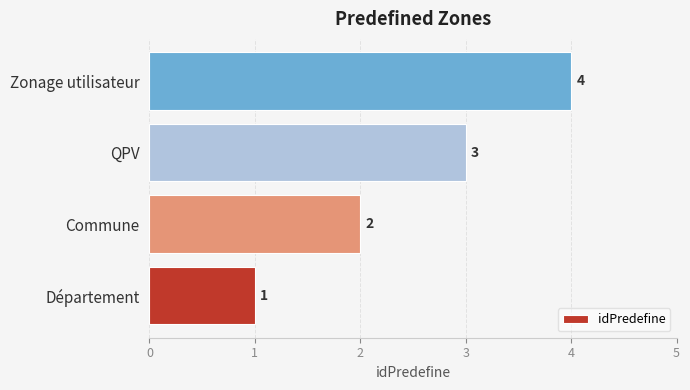

How many series are shown in this chart?

1